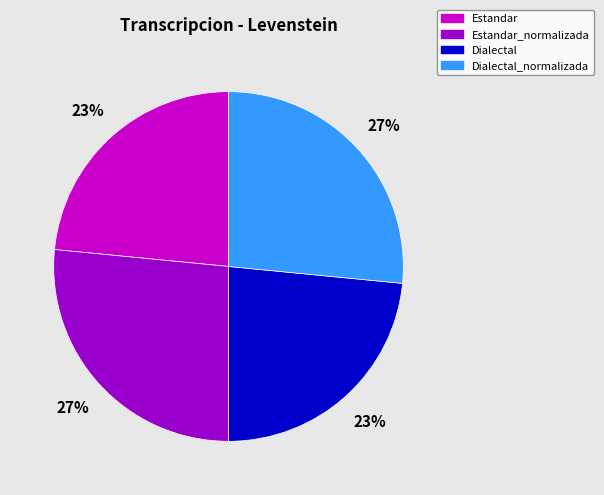

Does Estandar_normalizada account for over 50% of the chart?

No